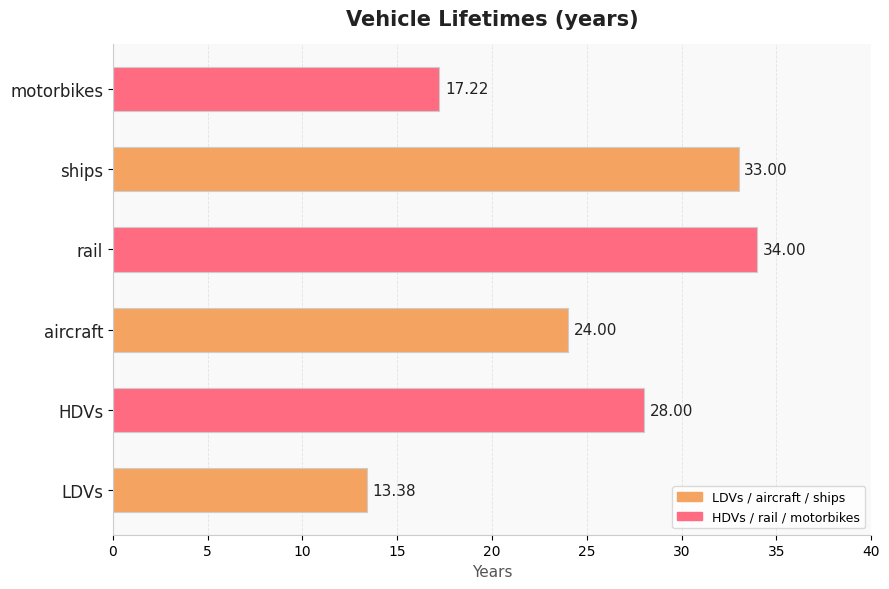

What is the difference between the second highest and minimum values?

19.6